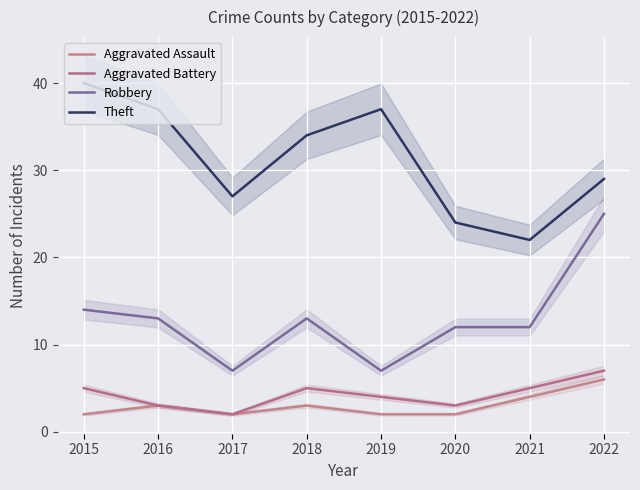

What is the difference between the highest and lowest values at 2022?

23